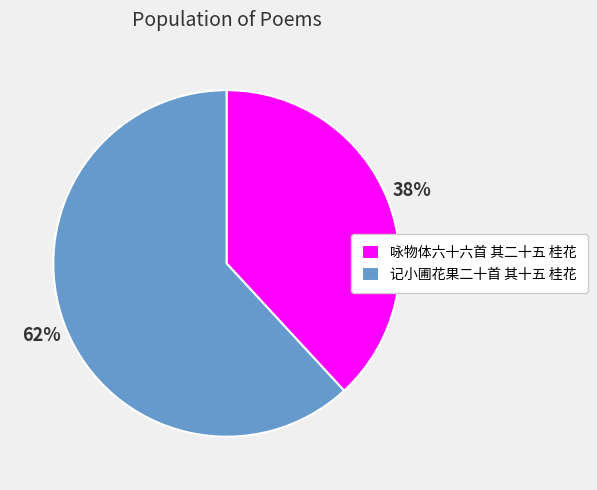

Rank the categories by value from lowest to highest.

咏物体六十六首 其二十五 桂花, 记小圃花果二十首 其十五 桂花